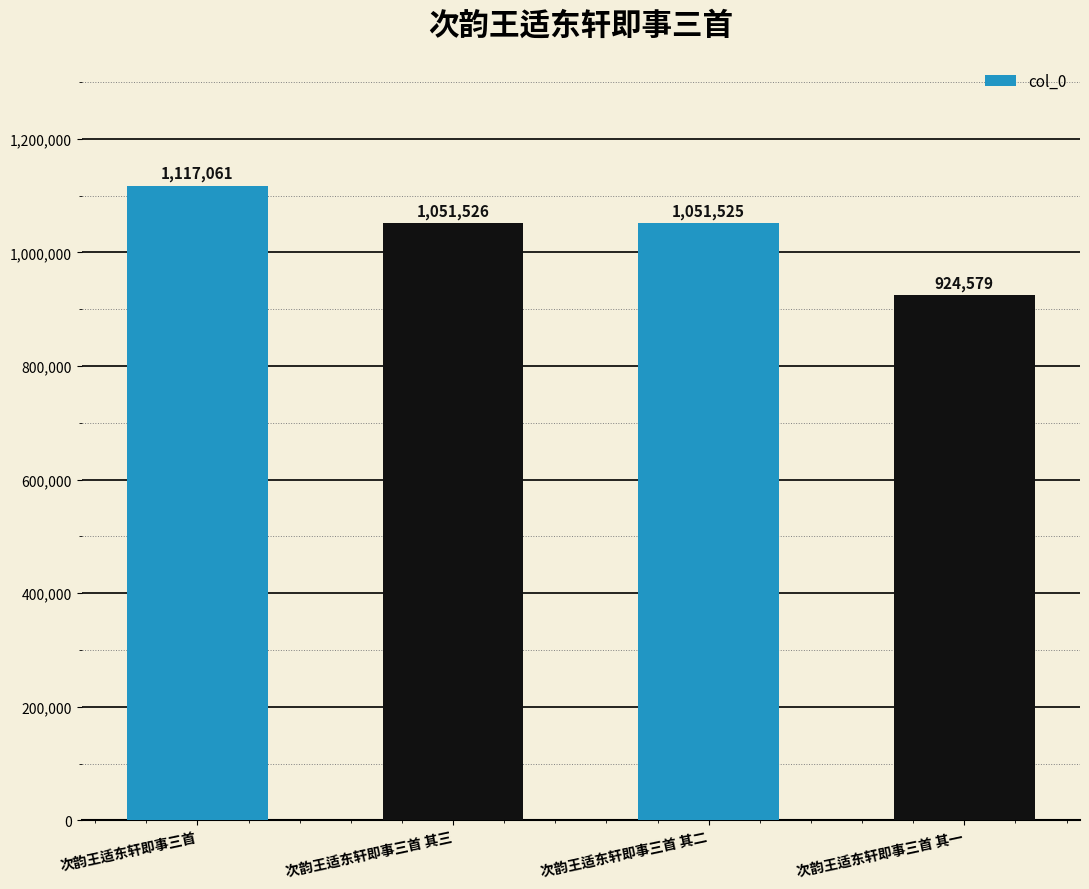

What is the value of the 3rd bar from the left?

1051525